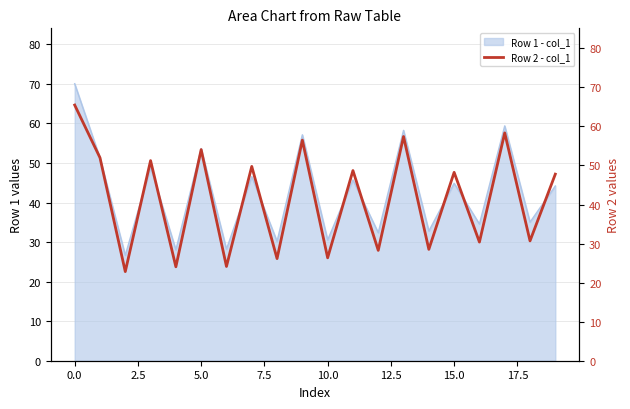

The chart shows a value of 47.8 at 19. True or false?

True